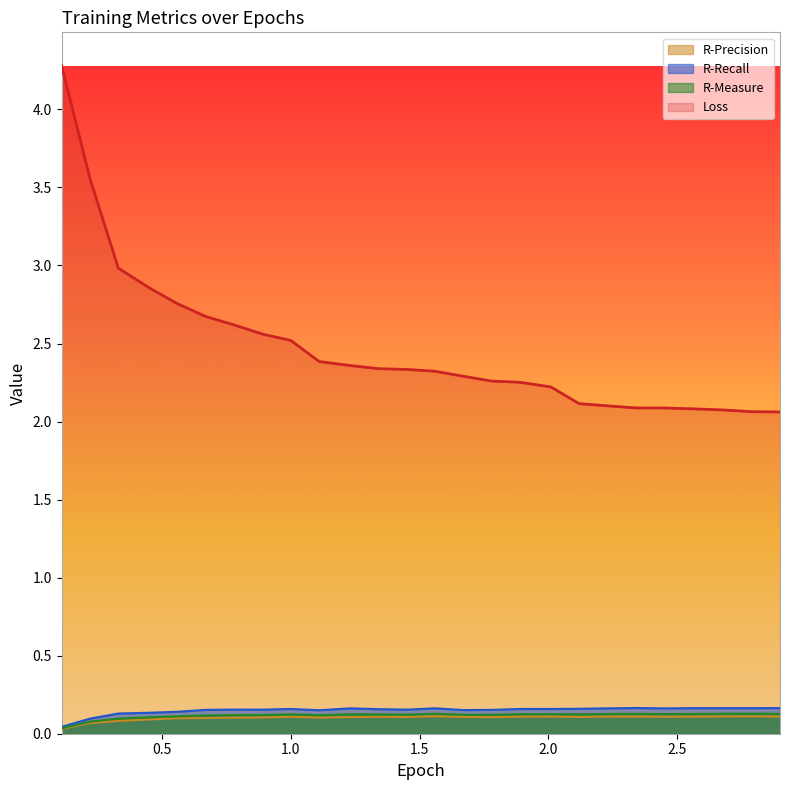

Which series has the largest total across all categories?

Loss